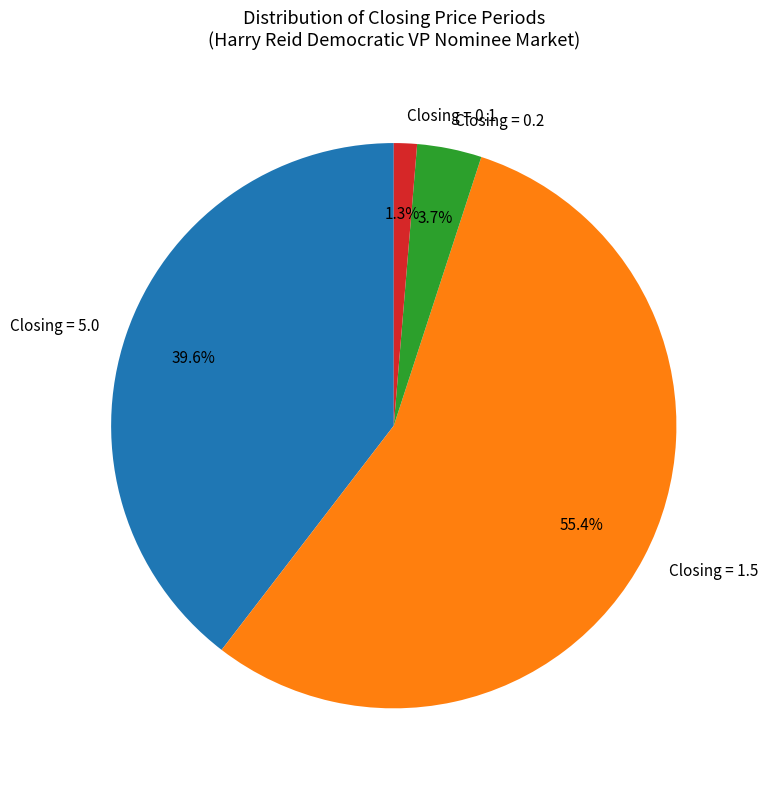

Combined, do Closing = 5.0 and Closing = 0.1 account for over 50%?

No